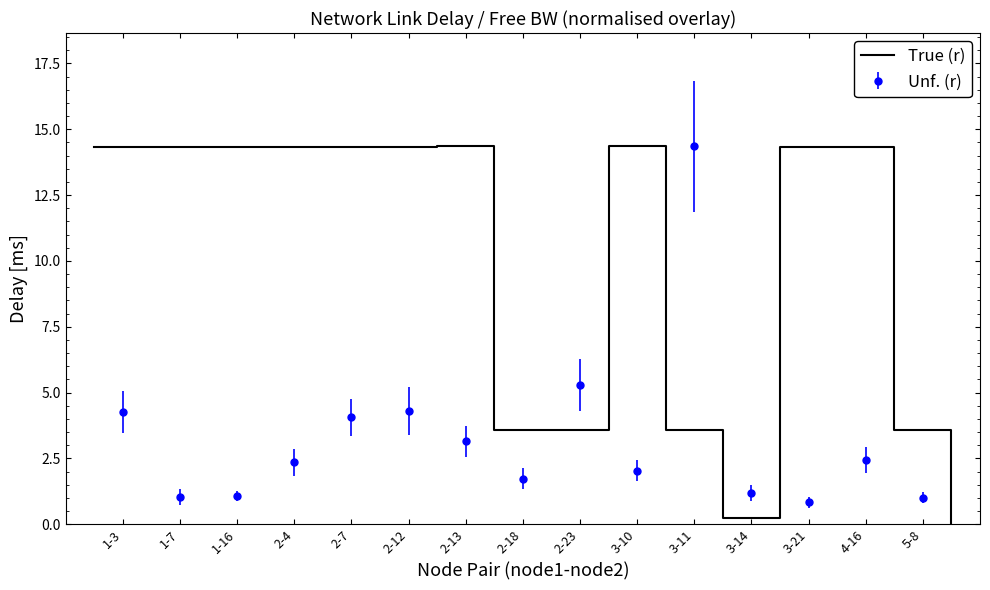

True or false: there are more than 2 points higher than both neighbors.

True